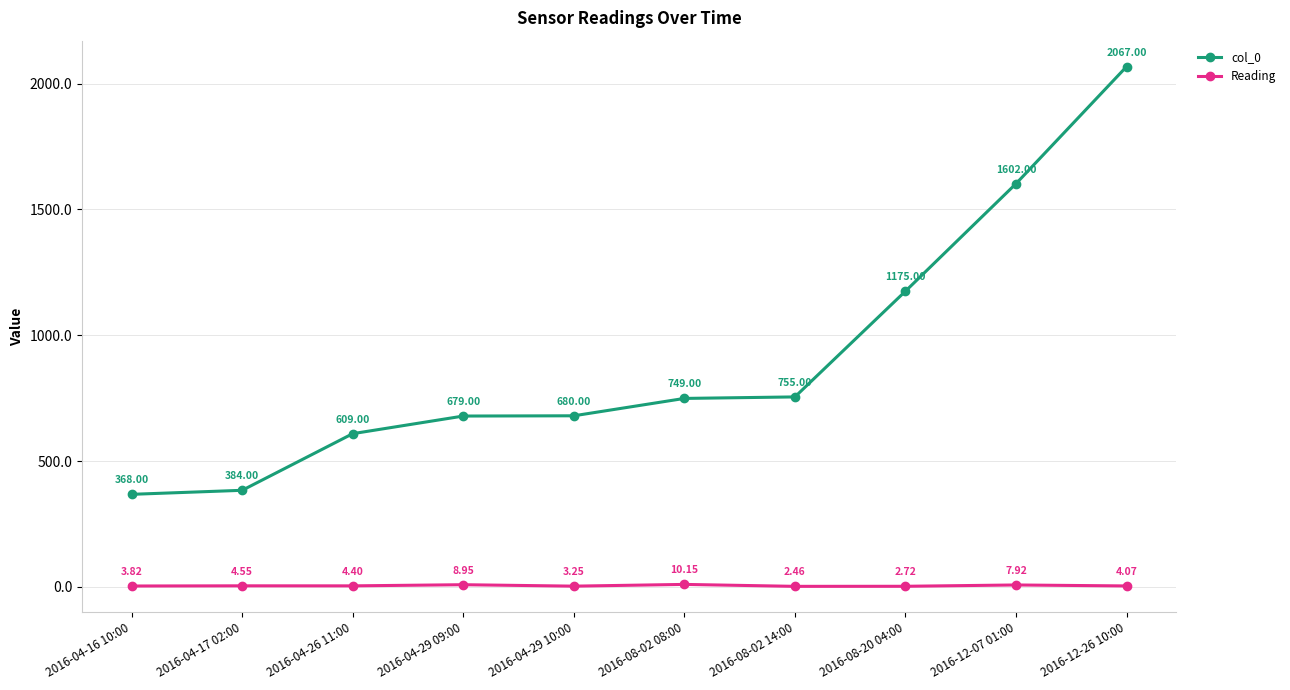

How many lines are shown in the chart?

2